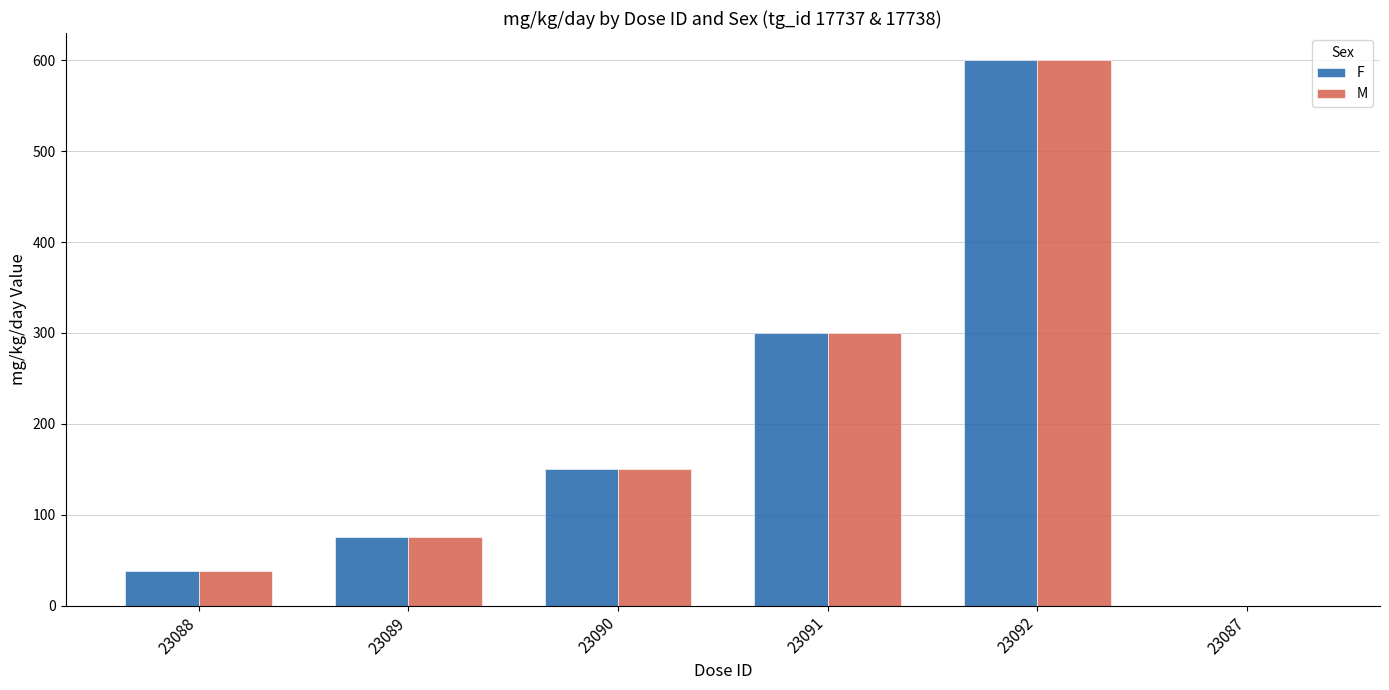

Is it true that F equals 37.5 at 23088?

True